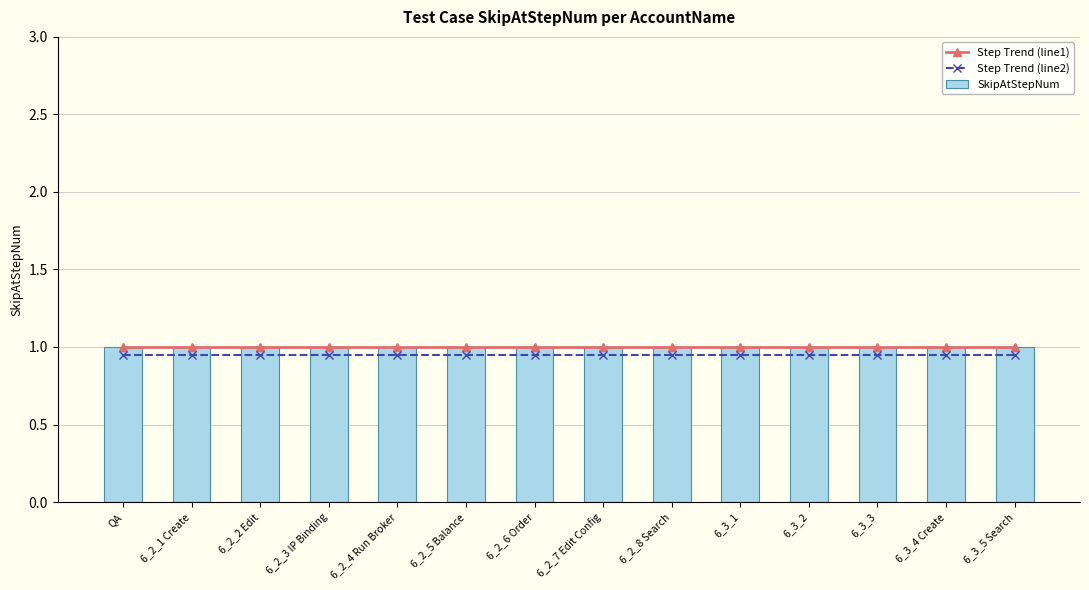

The value of Step Trend (line2) at 6_2_6 Order is 0.3. True or false?

False